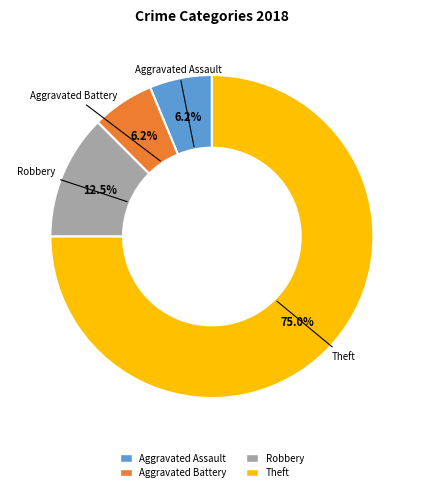

True or false: Aggravated Battery accounts for 6% of the total.

True